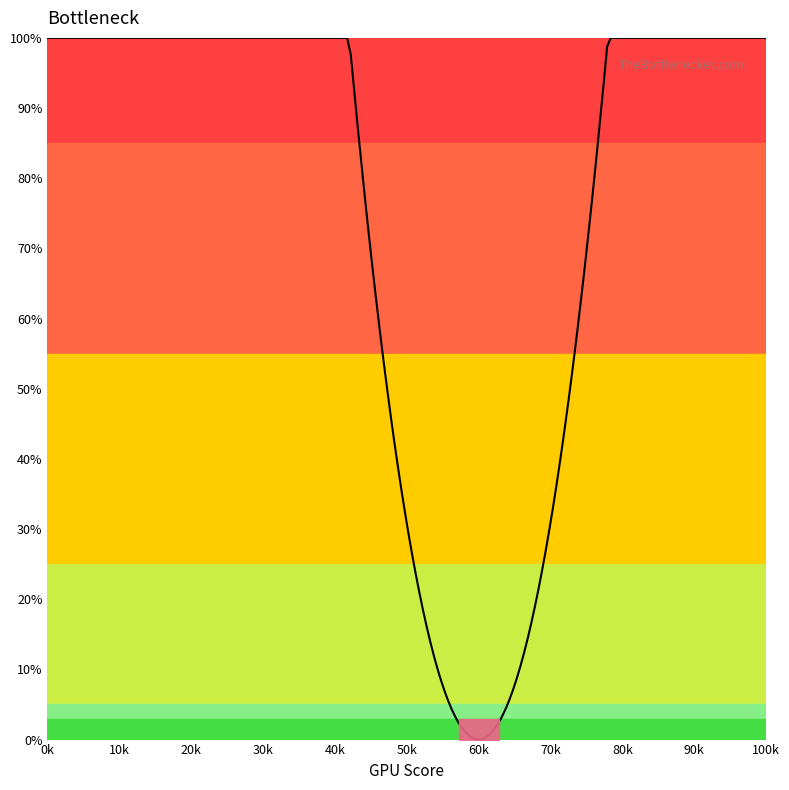

What is the difference between the maximum and minimum values?

100.0